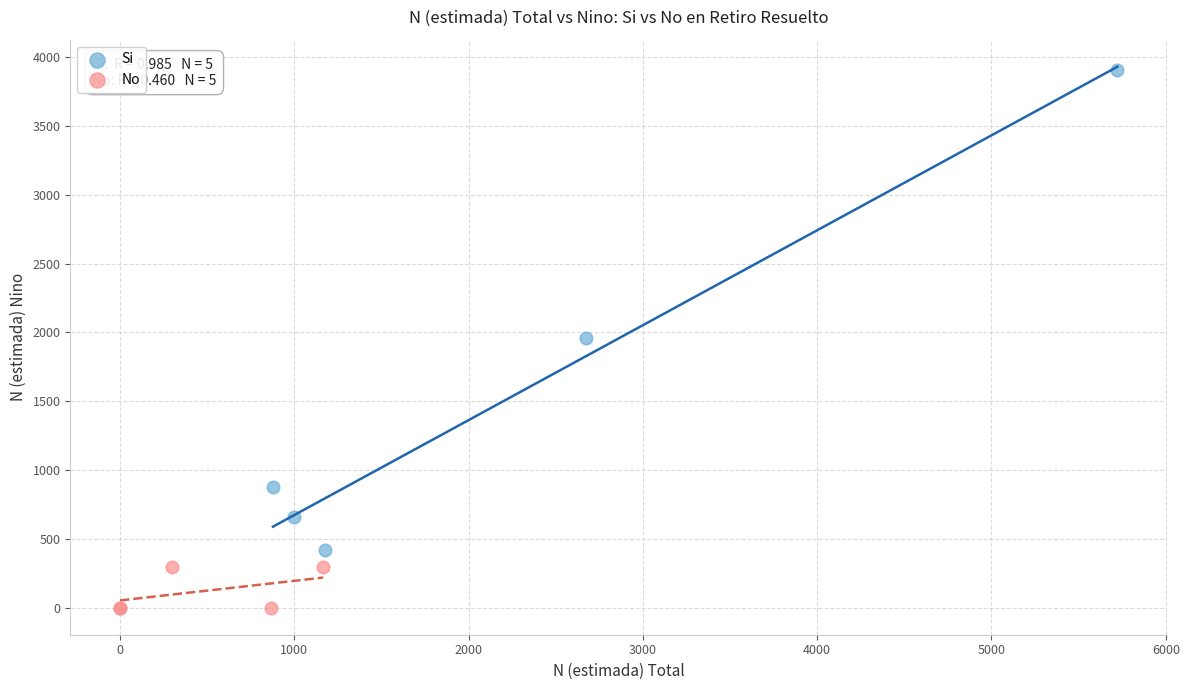

Which series has the widest spread of Y values?

Si